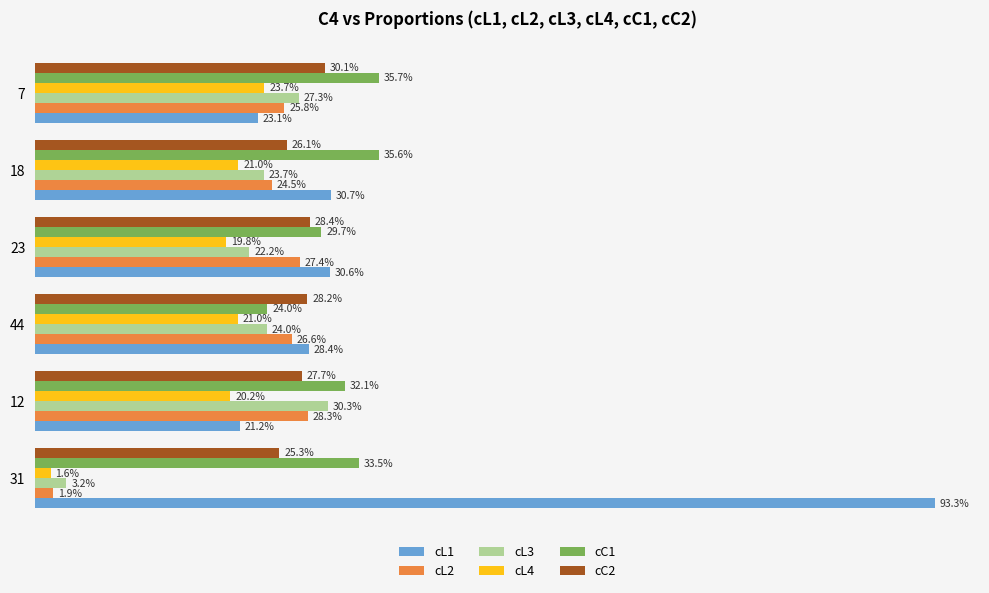

What are all the series names shown in the legend?

cL1, cL2, cL3, cL4, cC1, cC2